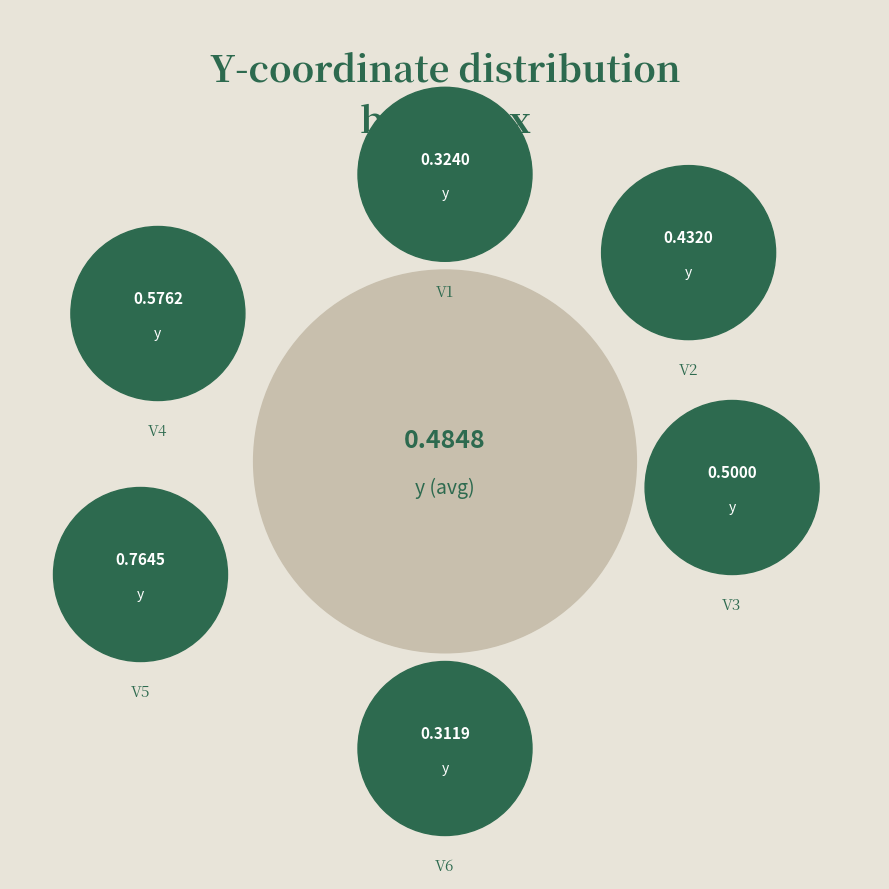

Is there a majority slice in this chart?

No